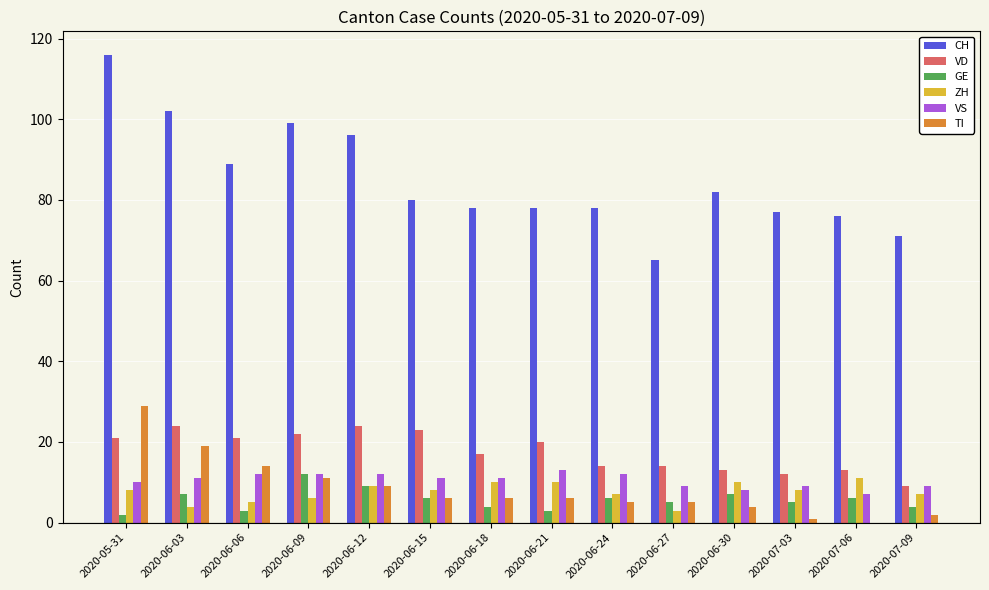

What is the total value across all series at 2020-06-27?

101